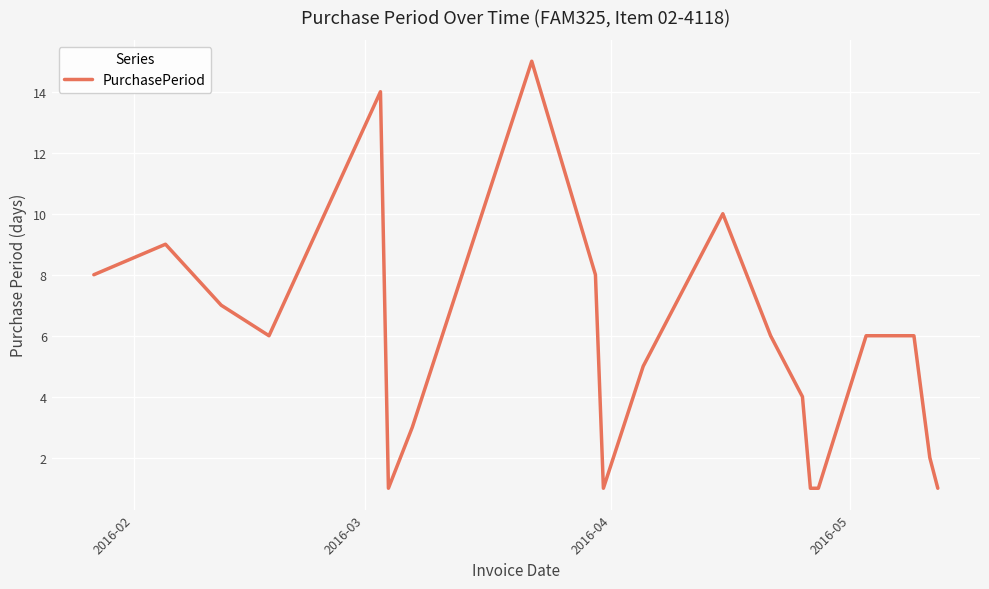

What is the greatest value displayed?

15